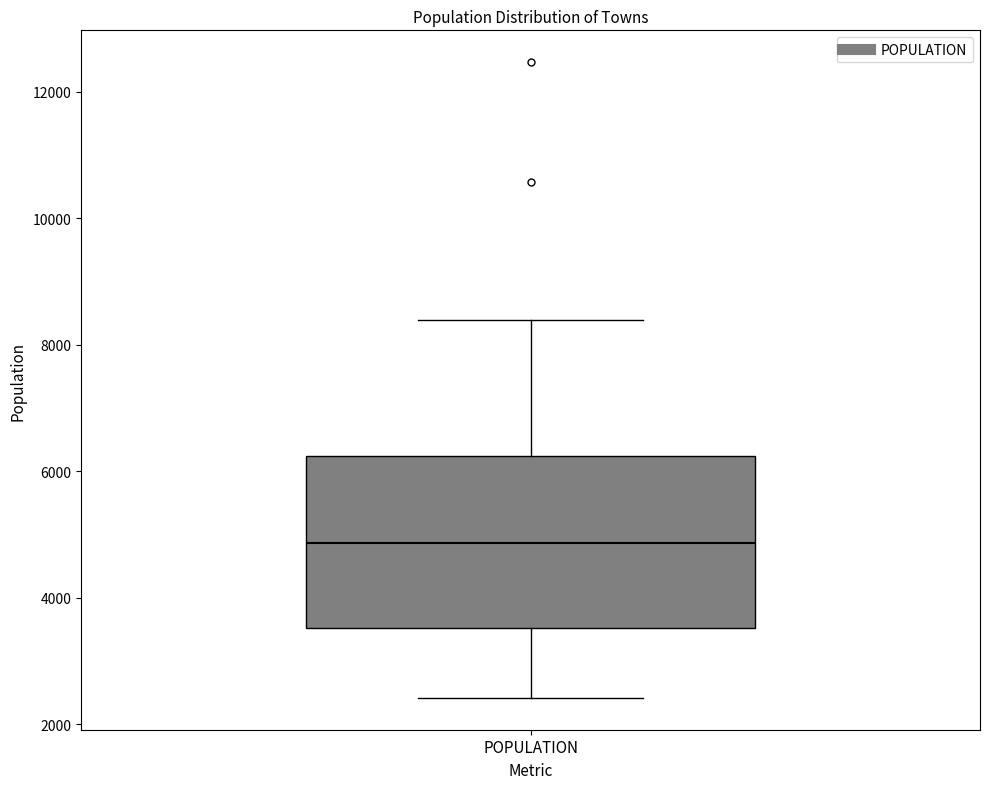

Transcribe this box plot: give where the median line is, the range the box spans, and where the two whiskers end, as read against the y-axis. The values are not printed on the chart, so give them approximately, as read against the axis.

median 4800, box 3600 to 6200, whiskers 2400 to 8400